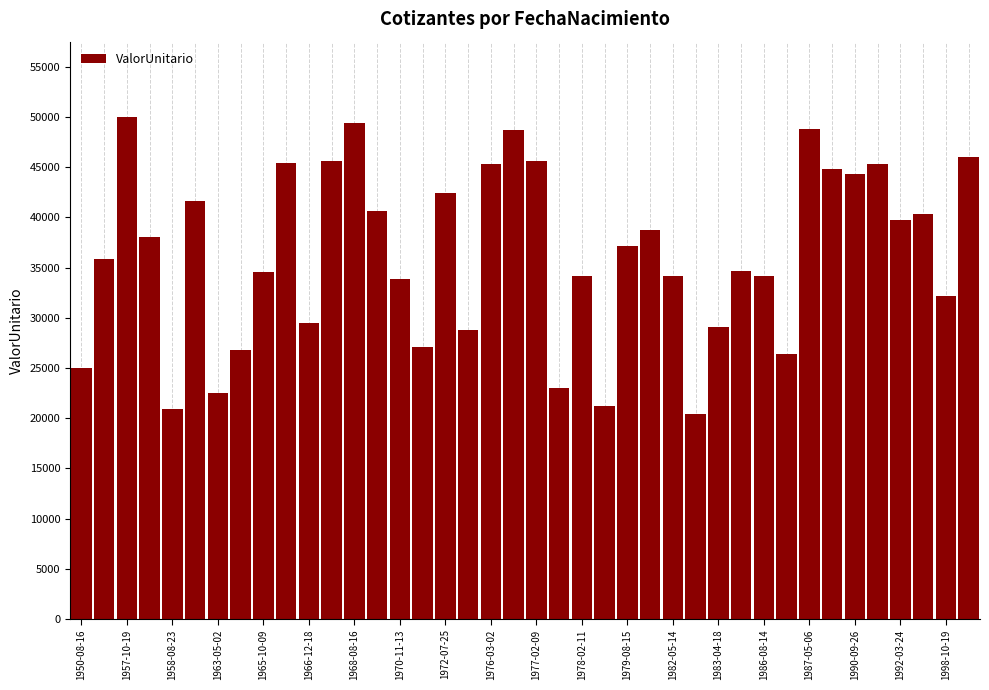

What is the value of the 10th bar from the left?

45449.1